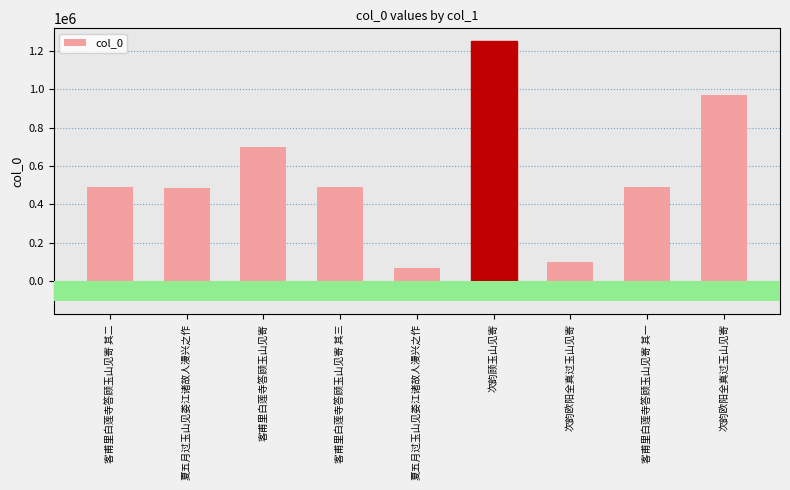

What is the sum of all values?

5042077